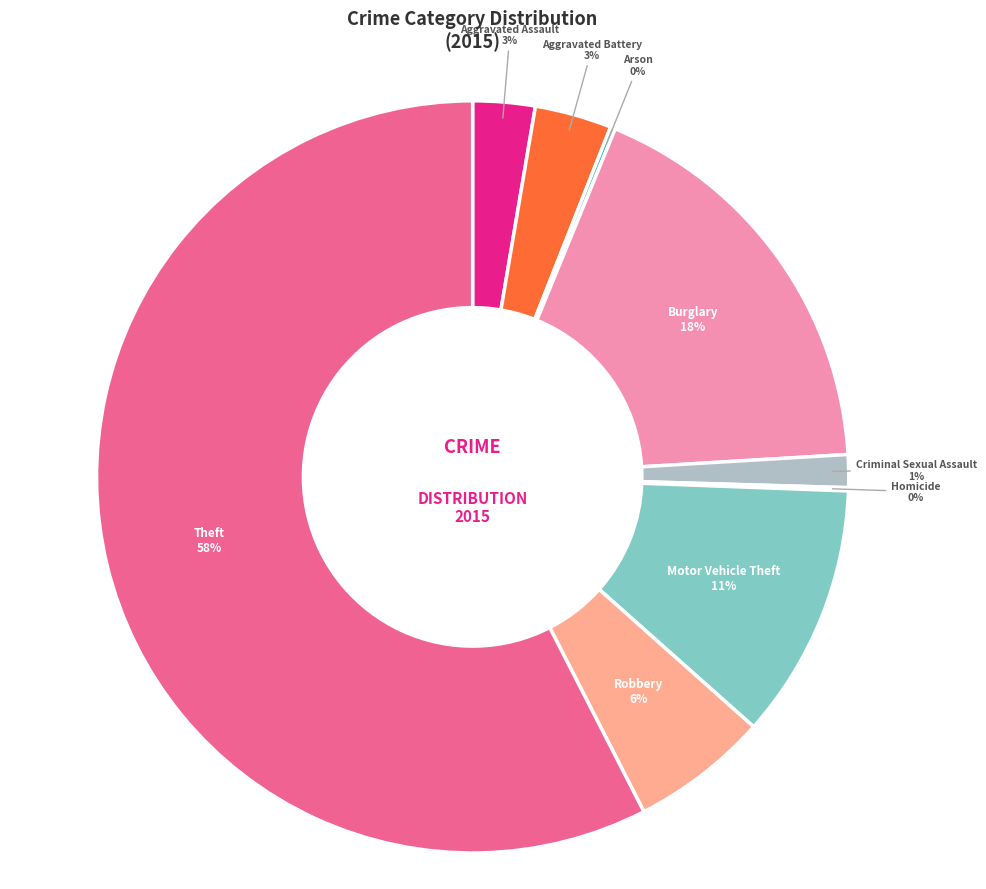

What percentage is the Aggravated Battery slice, to the nearest percent?

3%